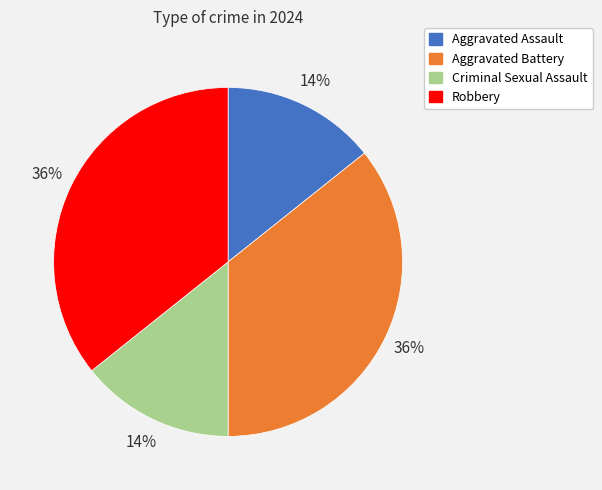

What percentage is the Aggravated Battery slice, to the nearest percent?

36%